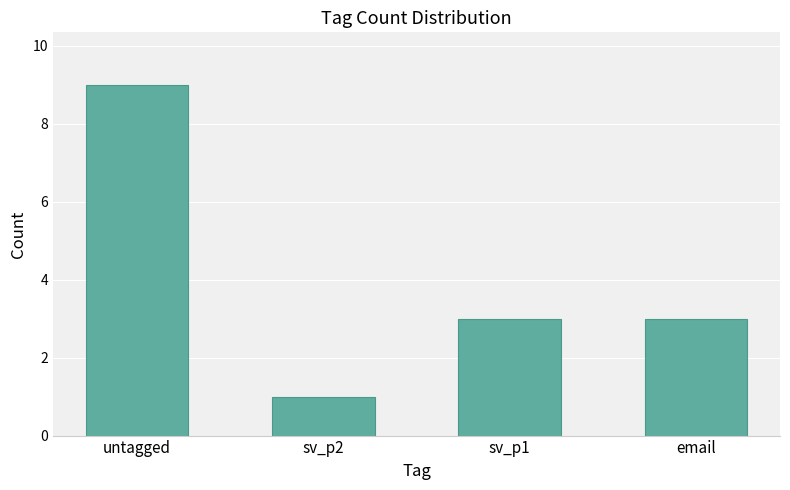

What is the difference between the maximum and minimum values?

8